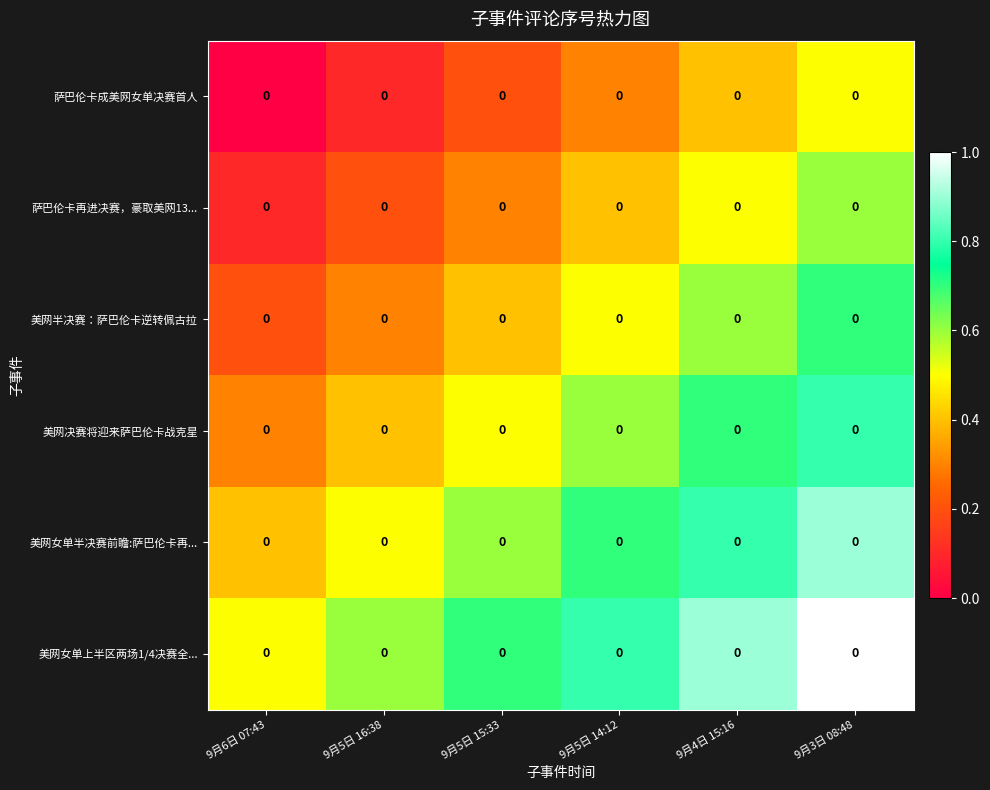

What is the approximate value of 萨巴伦卡再进决赛，豪取美网13... at 9月6日 07:43?

0.1